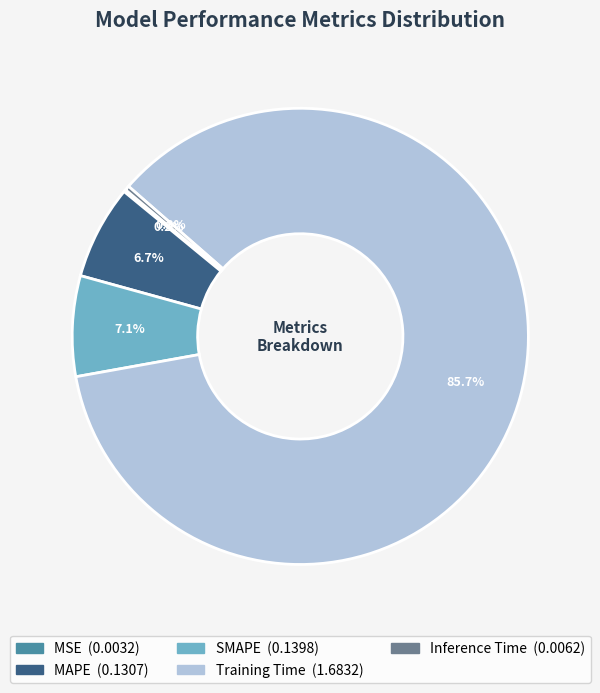

How much of the chart is everything except SMAPE?

92.9%